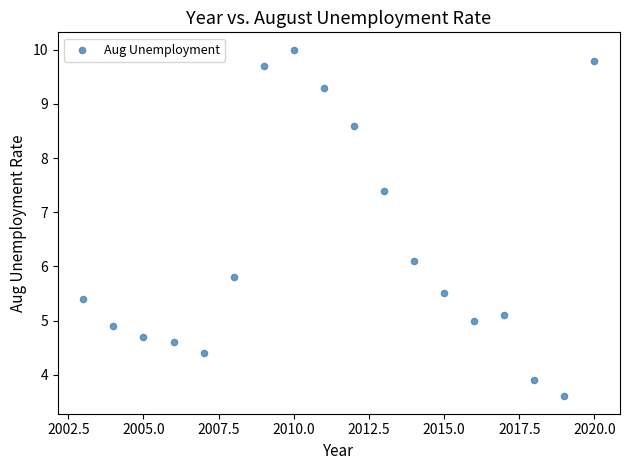

What Y value in the scatter plot is closest to 6?

6.1